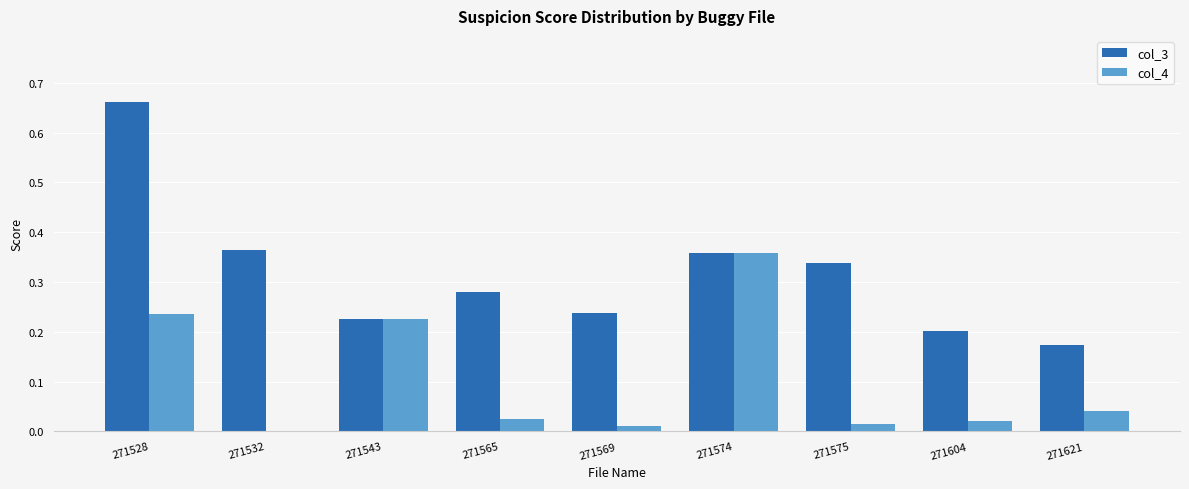

Which series has the largest total across all categories?

col_3